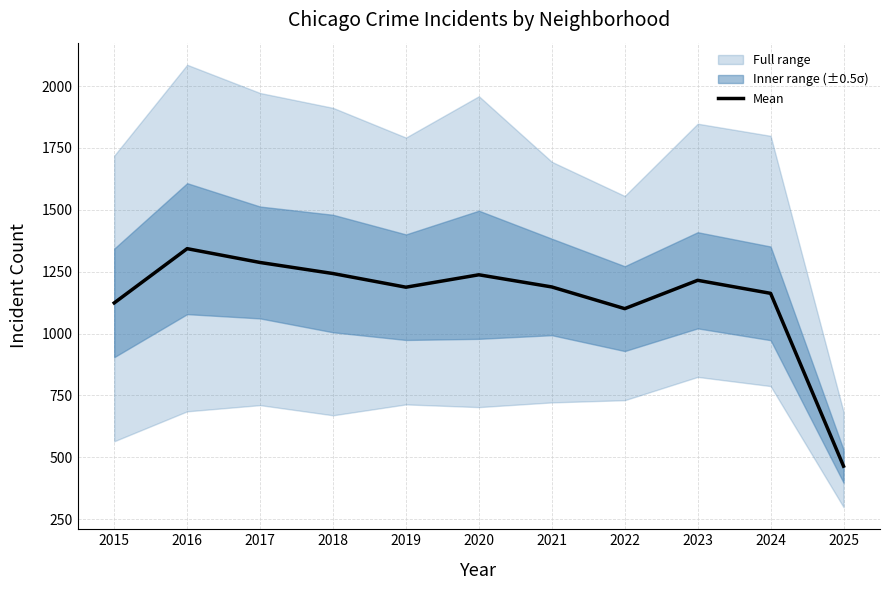

Where is the first local minimum?

2019